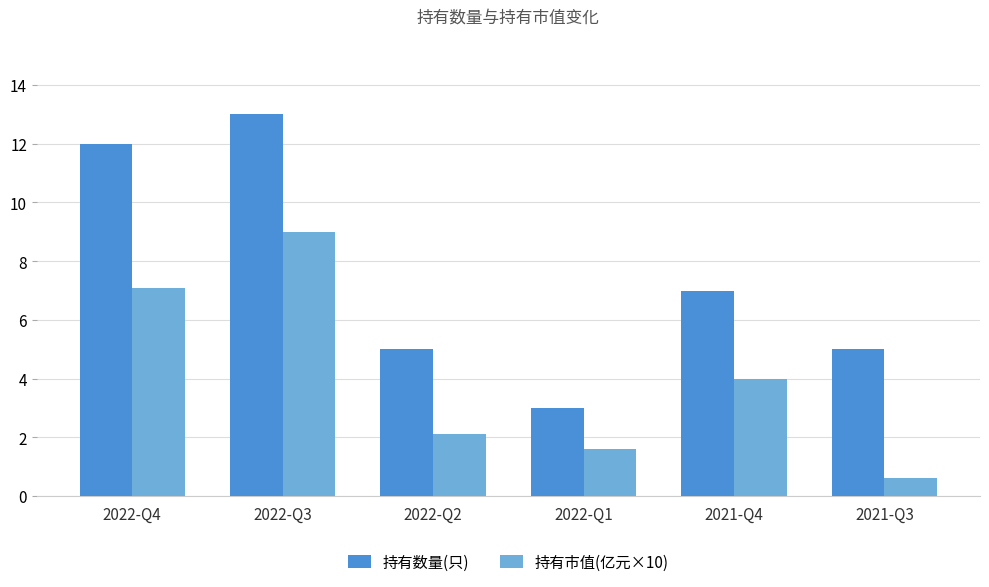

List the labels in order of 持有市值(亿元×10) value, smallest first.

2021-Q3, 2022-Q1, 2022-Q2, 2021-Q4, 2022-Q4, 2022-Q3